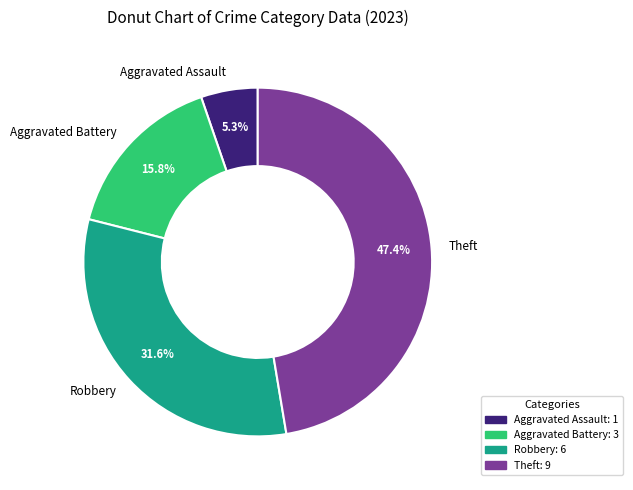

Which slice is the smallest?

Aggravated Assault